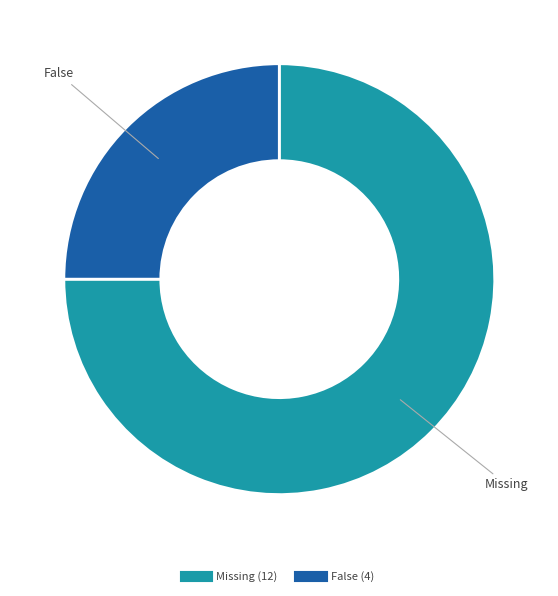

How many segments does this pie chart have?

2